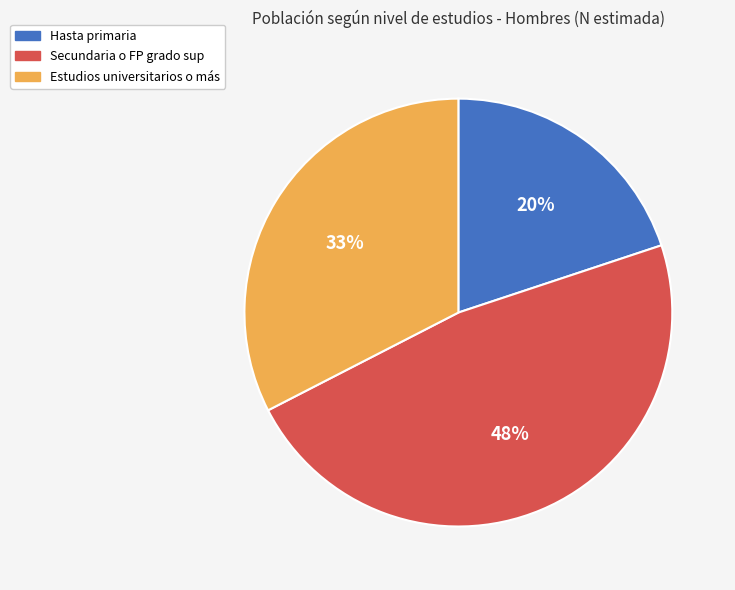

True or false: Hasta primaria accounts for 20% of the total.

True